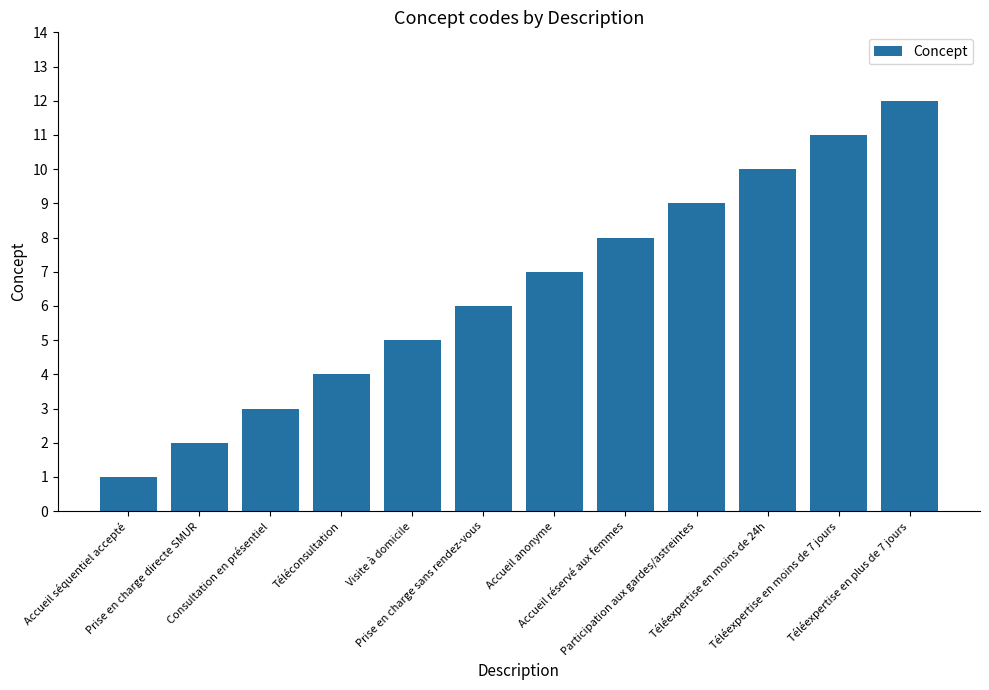

What is the sum of all values?

78